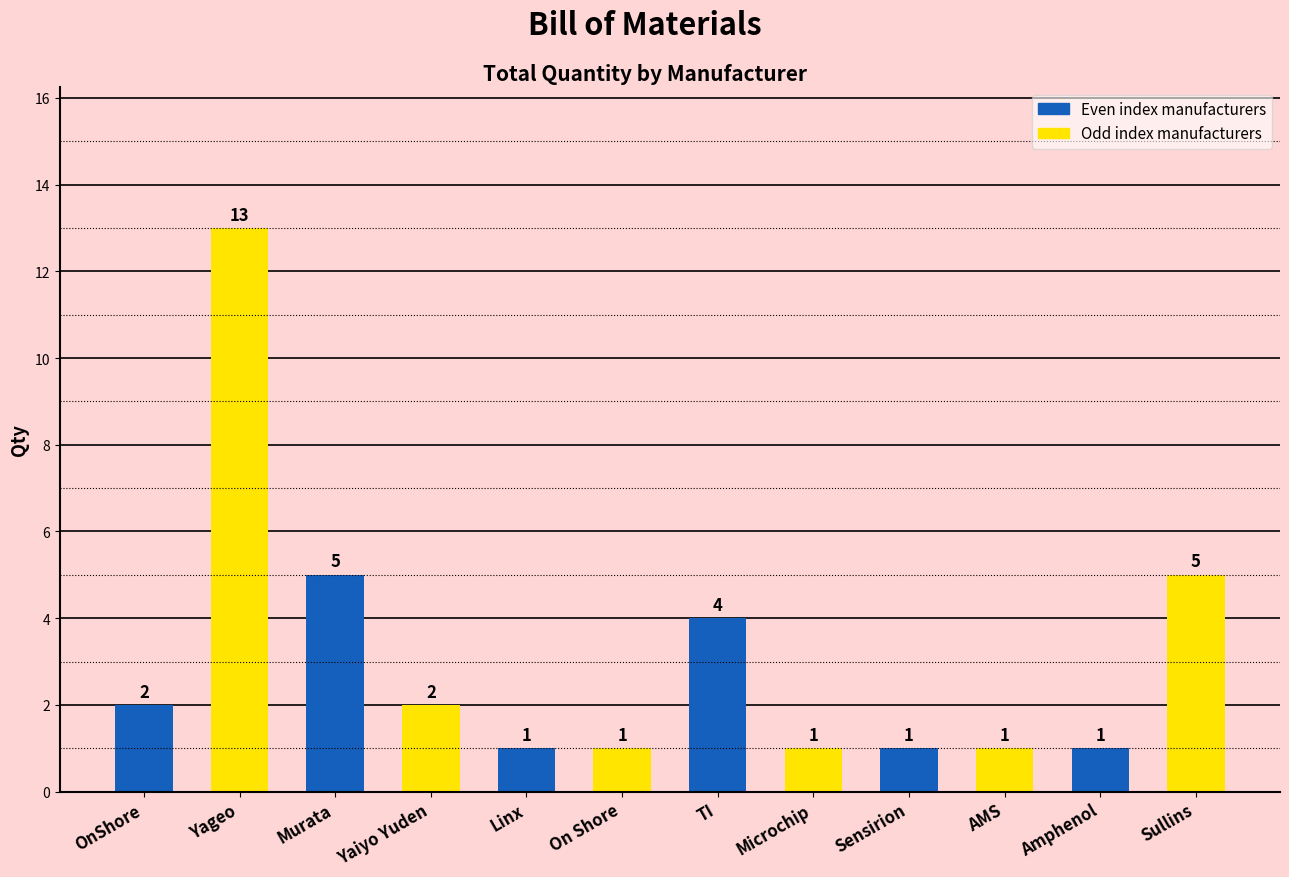

What is the difference between the values at OnShore and Sensirion?

1